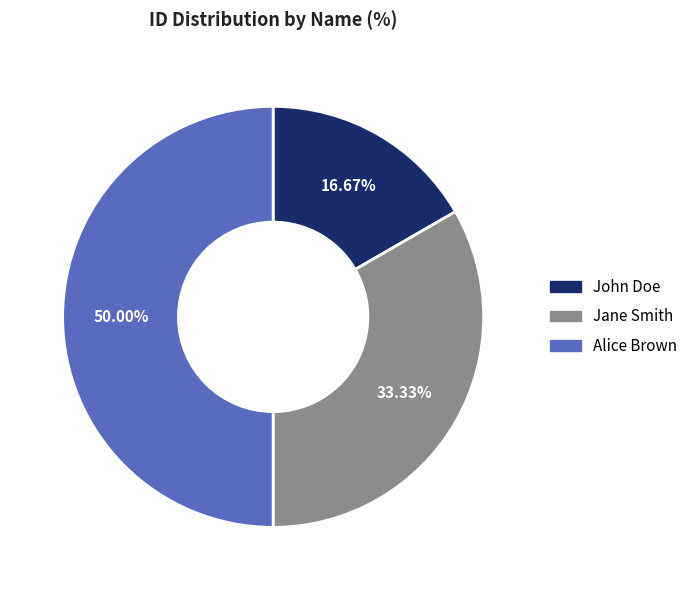

How many slices are in this pie chart?

3